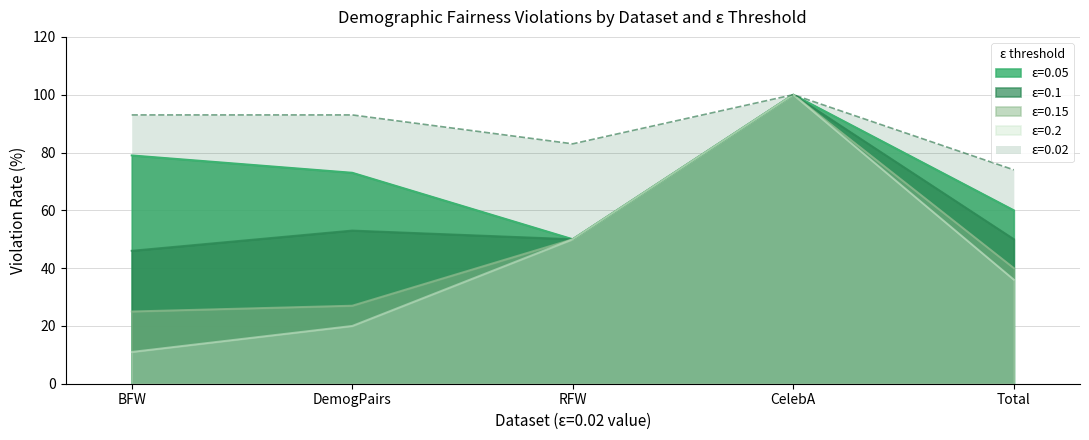

Reading right to left, extract all data points from this chart.

ε=0.05: Total=60	CelebA=100	RFW=50	DemogPairs=73	BFW=79
ε=0.1: Total=50	CelebA=100	RFW=50	DemogPairs=53	BFW=46
ε=0.15: Total=40	CelebA=100	RFW=50	DemogPairs=27	BFW=25
ε=0.2: Total=36	CelebA=100	RFW=50	DemogPairs=20	BFW=11
ε=0.02: Total=74	CelebA=100	RFW=83	DemogPairs=93	BFW=93